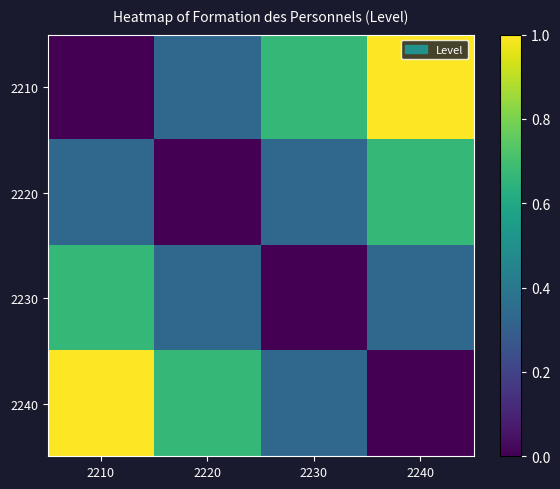

Which series changed the most between 2220 and 2230?

2210